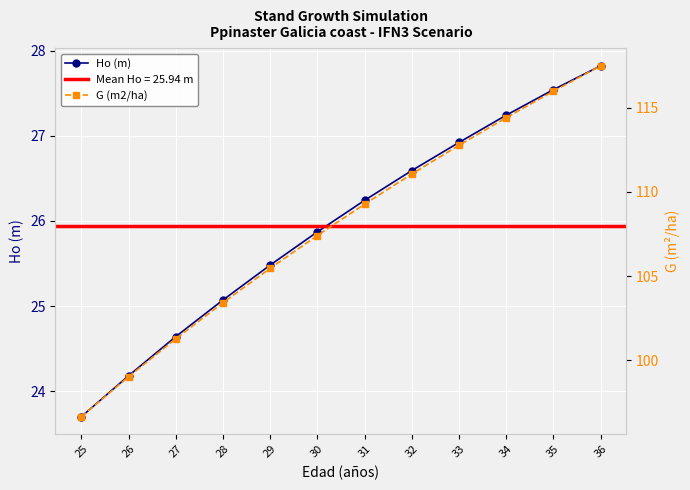

True or false: Ho (m) and G (m2/ha) cross at least once.

False